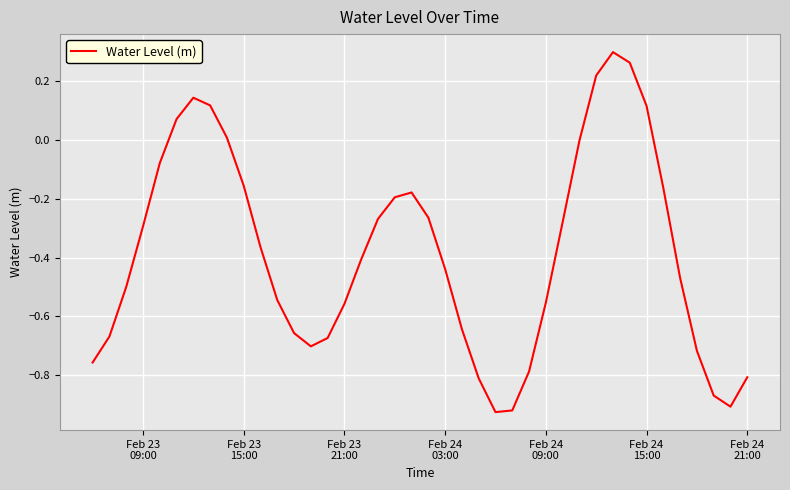

What is the difference between the second highest and minimum values?

1.2